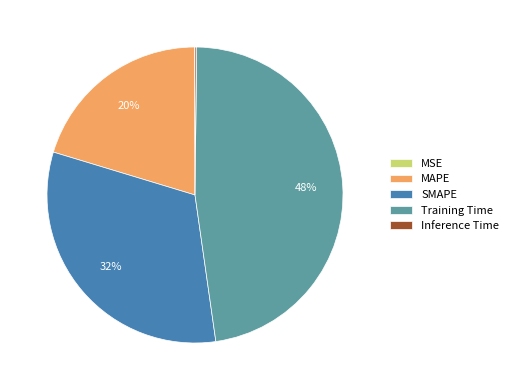

True or false: MAPE accounts for 20% of the total.

True